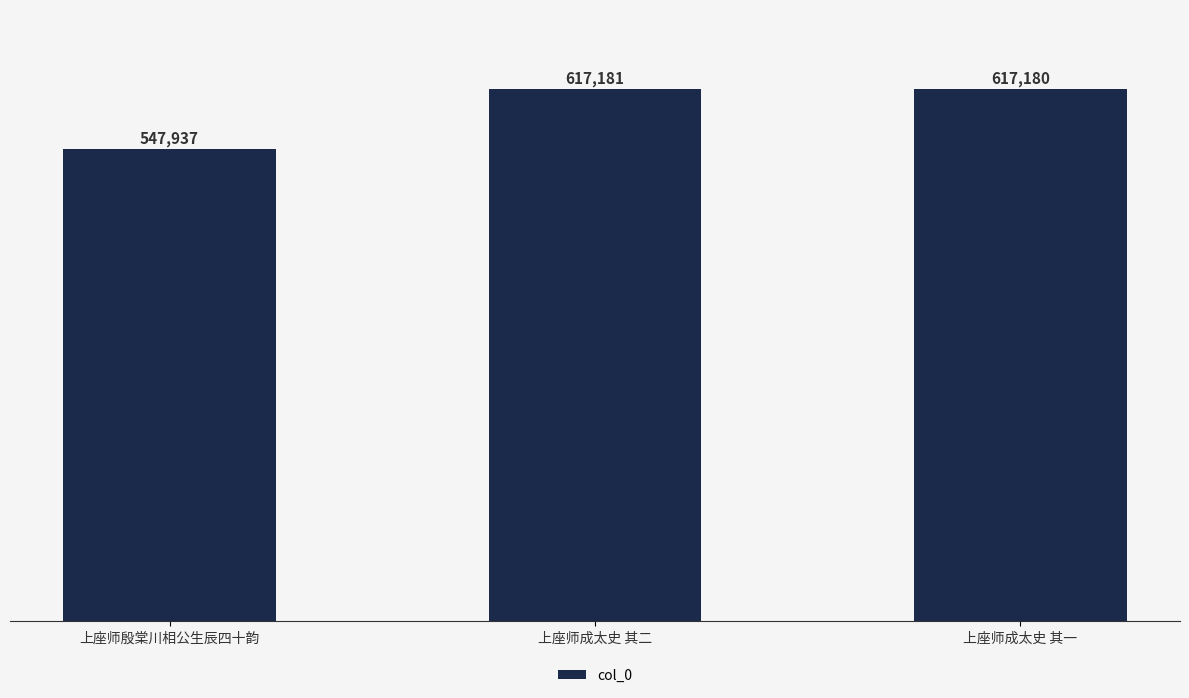

Reading left to right, transcribe all the data shown in this chart.

上座师殷棠川相公生辰四十韵=547937	上座师成太史 其二=617181	上座师成太史 其一=617180